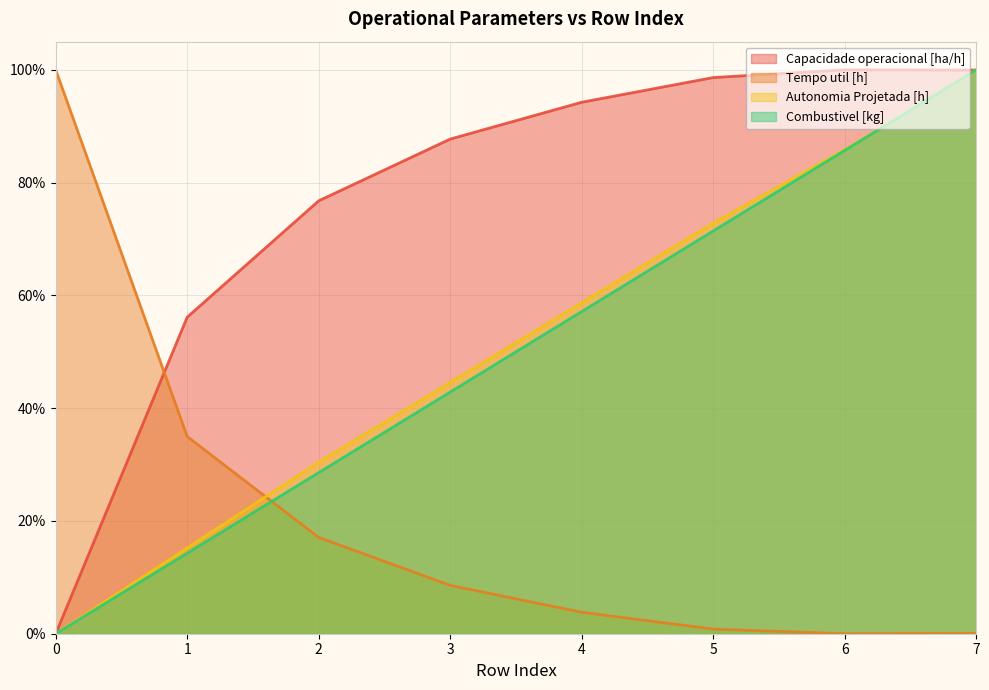

How many Autonomia Projetada [h] values are between 0 and 1?

8